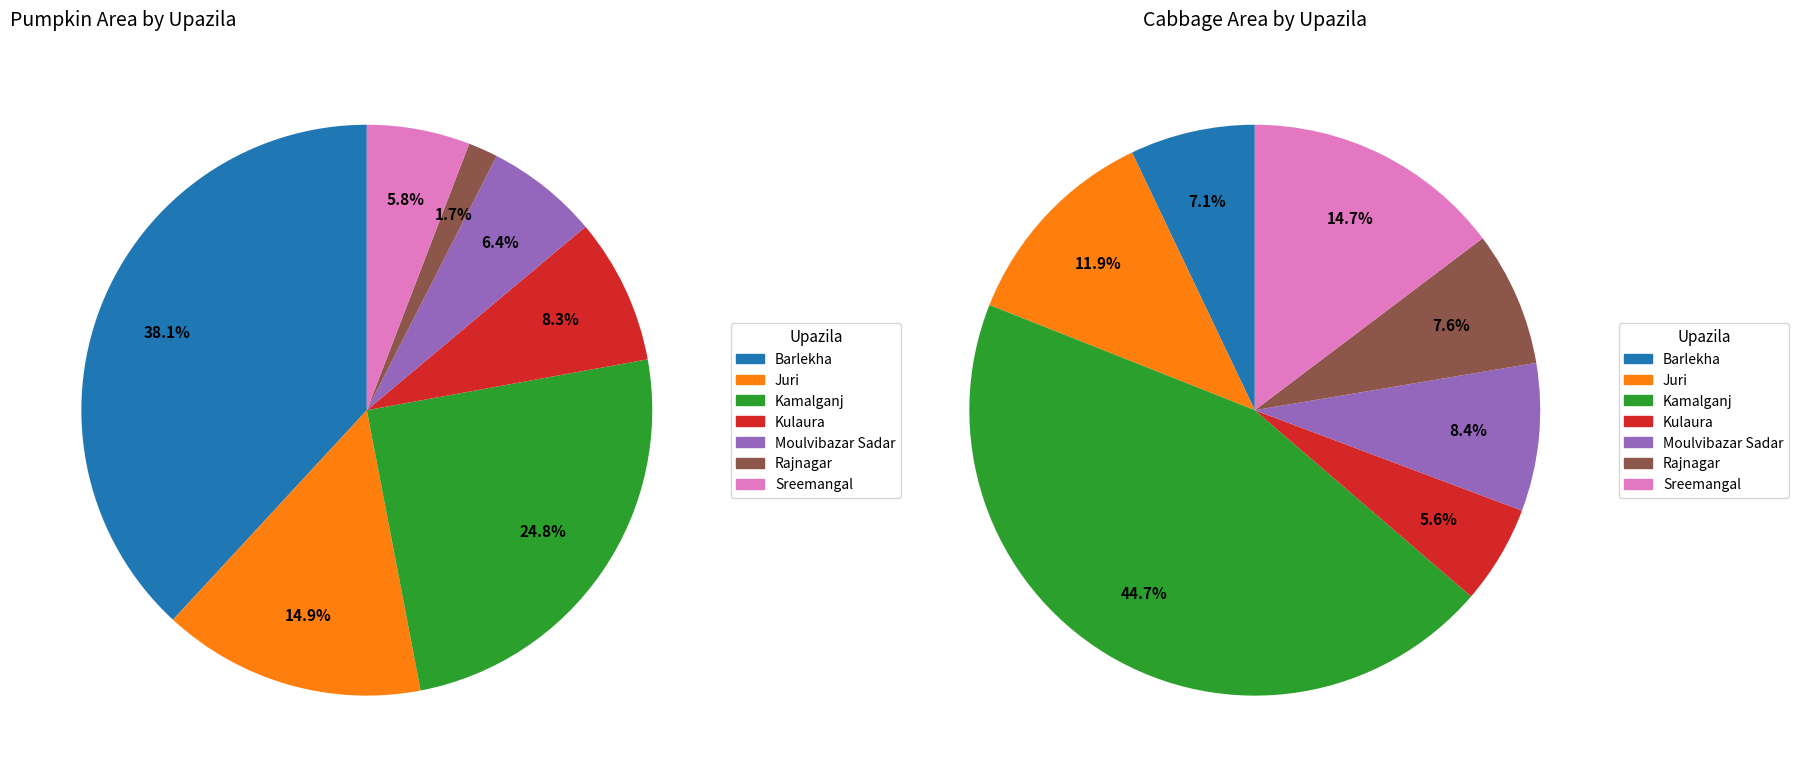

What is the smallest slice in the pie chart?

Rajnagar